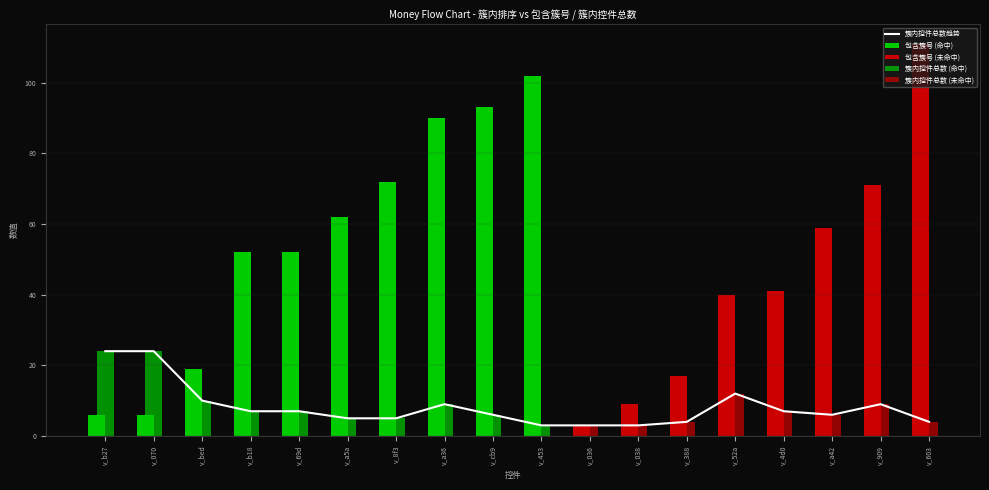

Reading left to right, transcribe all the data shown in this chart.

24	24	10	7	7	5	5	9	6	3	3	3	4	12	7	6	9	4